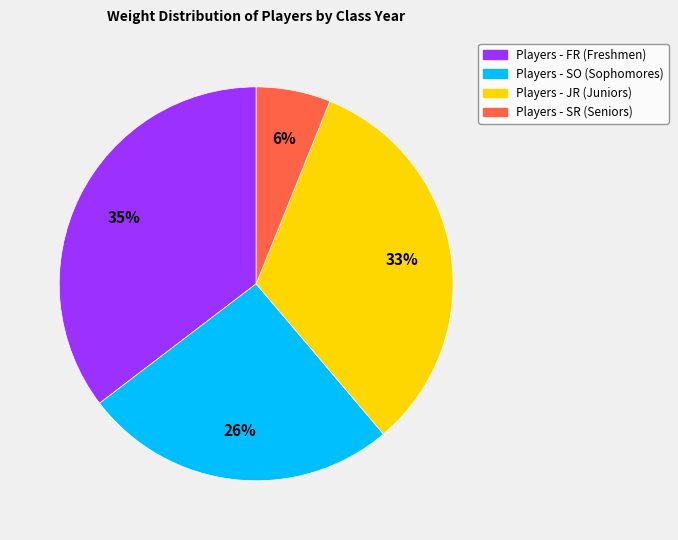

To the nearest percent, what is the average slice percentage?

25%